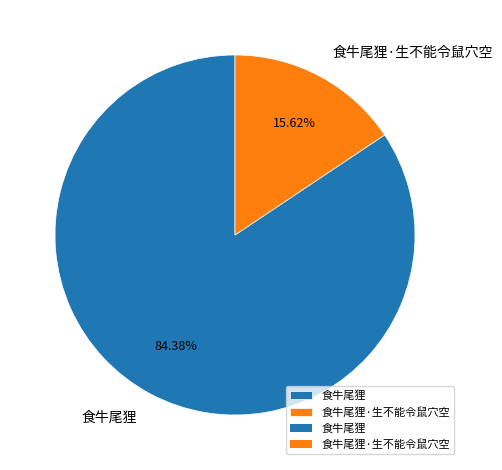

To the nearest percent, what is the average slice percentage?

50%